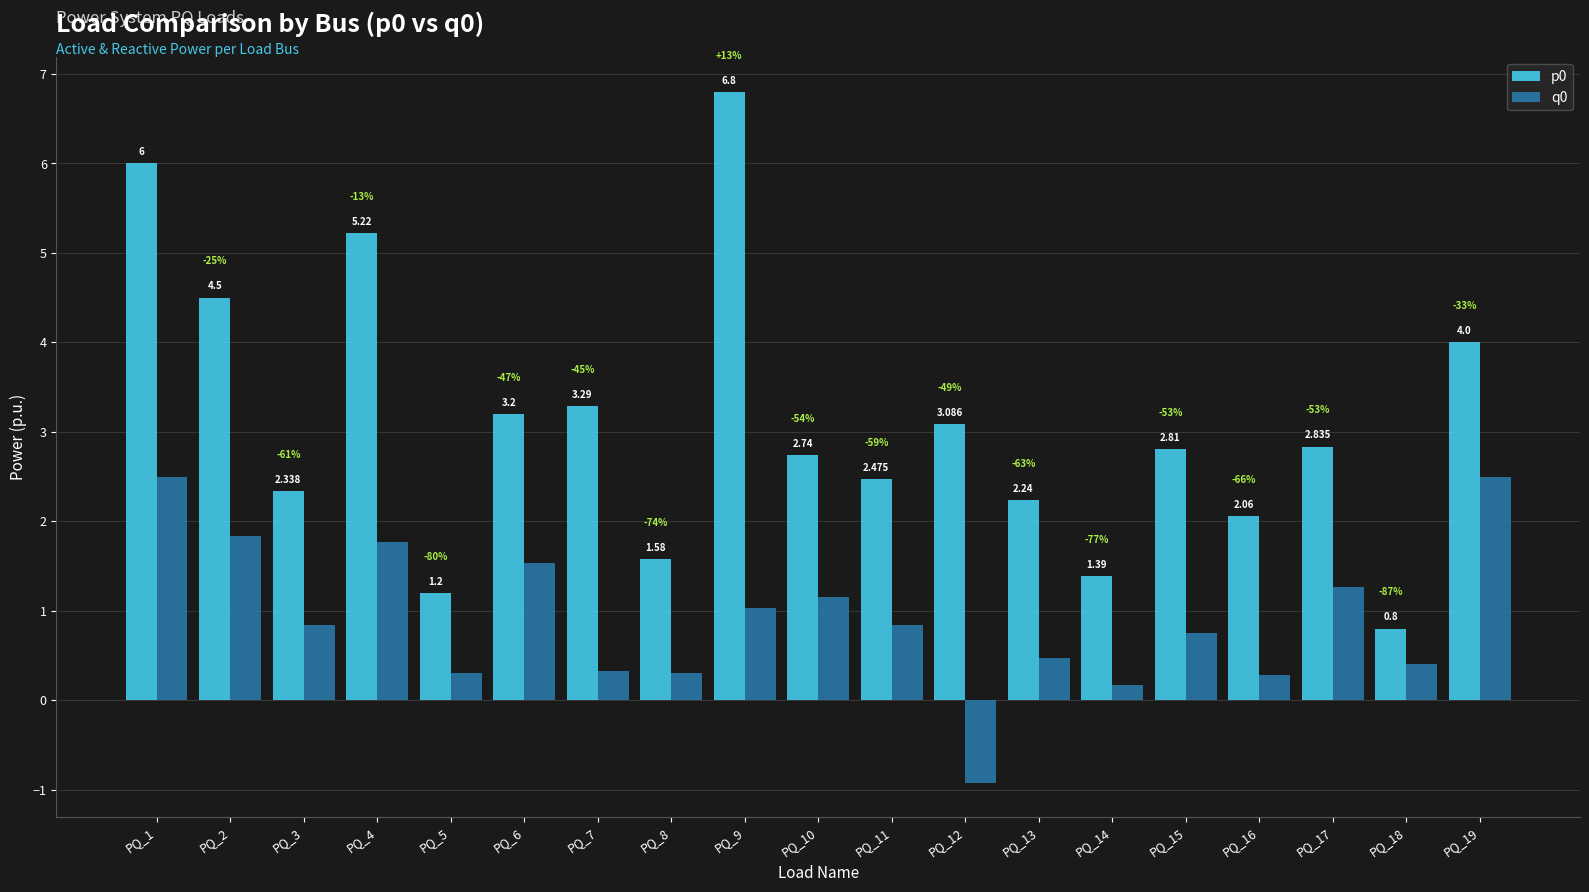

How many groups of bars are there?

19